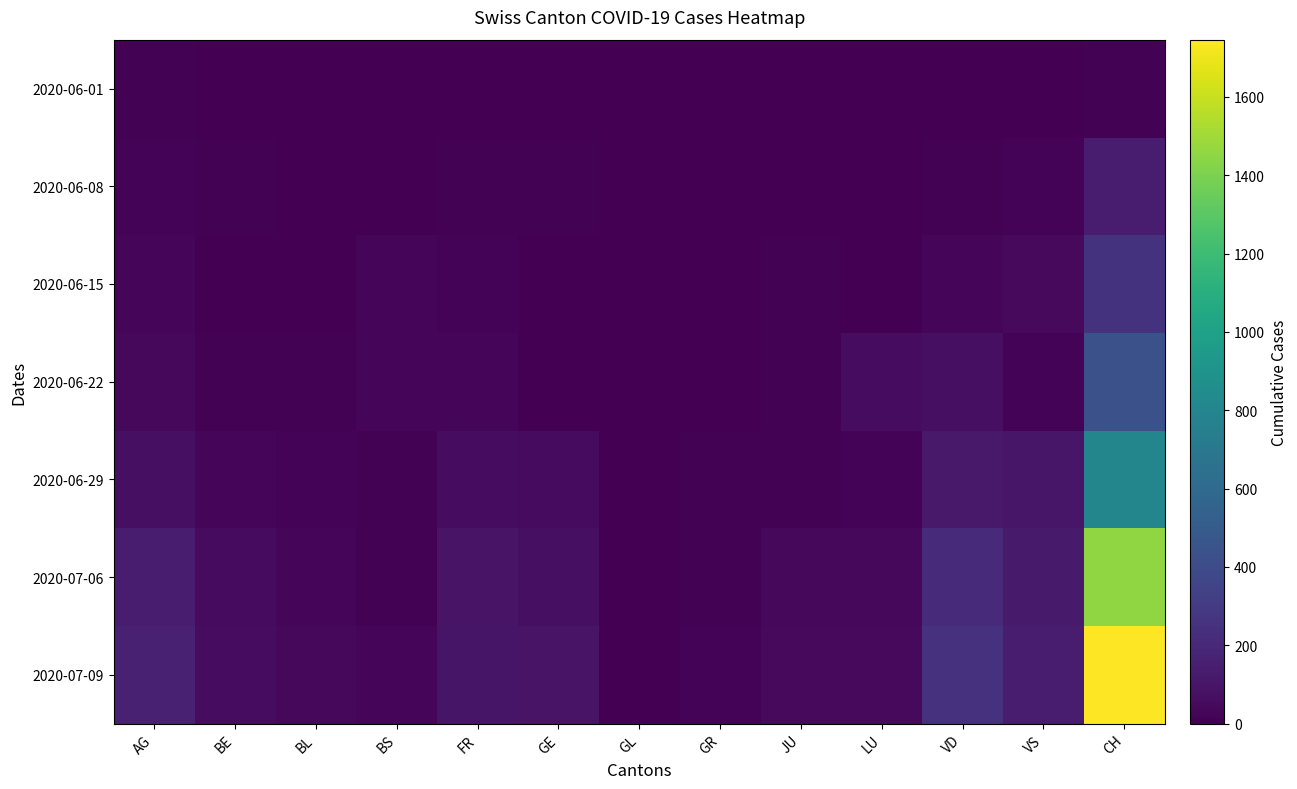

What is the total value across all series at JU?

119